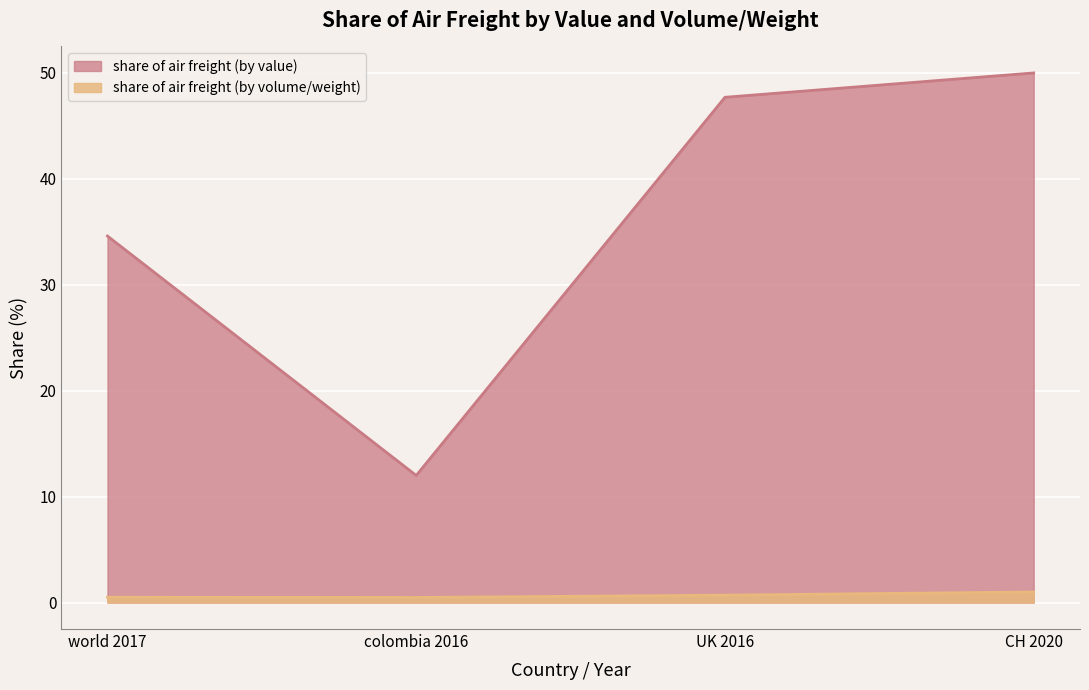

What is the maximum value for share of air freight (by volume/weight)?

1.0